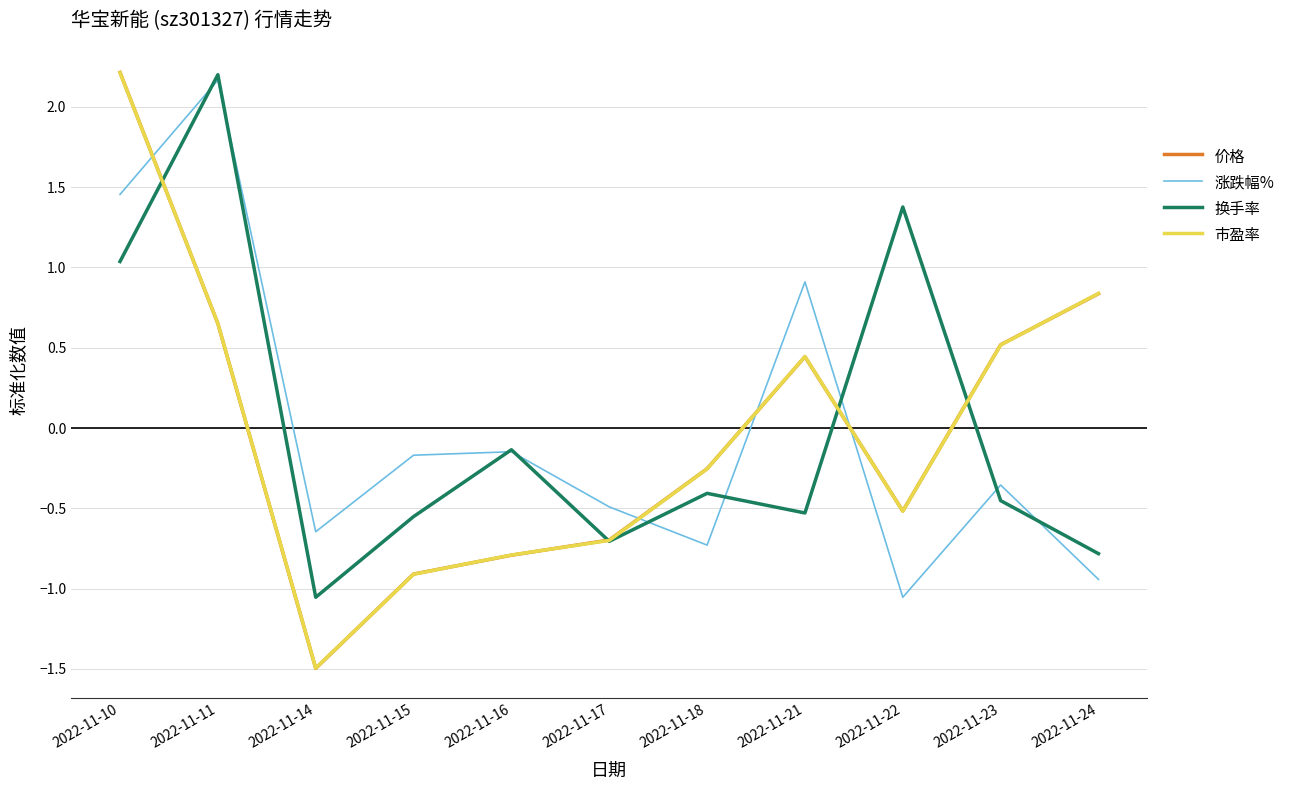

What are all the series names shown in the legend?

价格, 涨跌幅%, 换手率, 市盈率